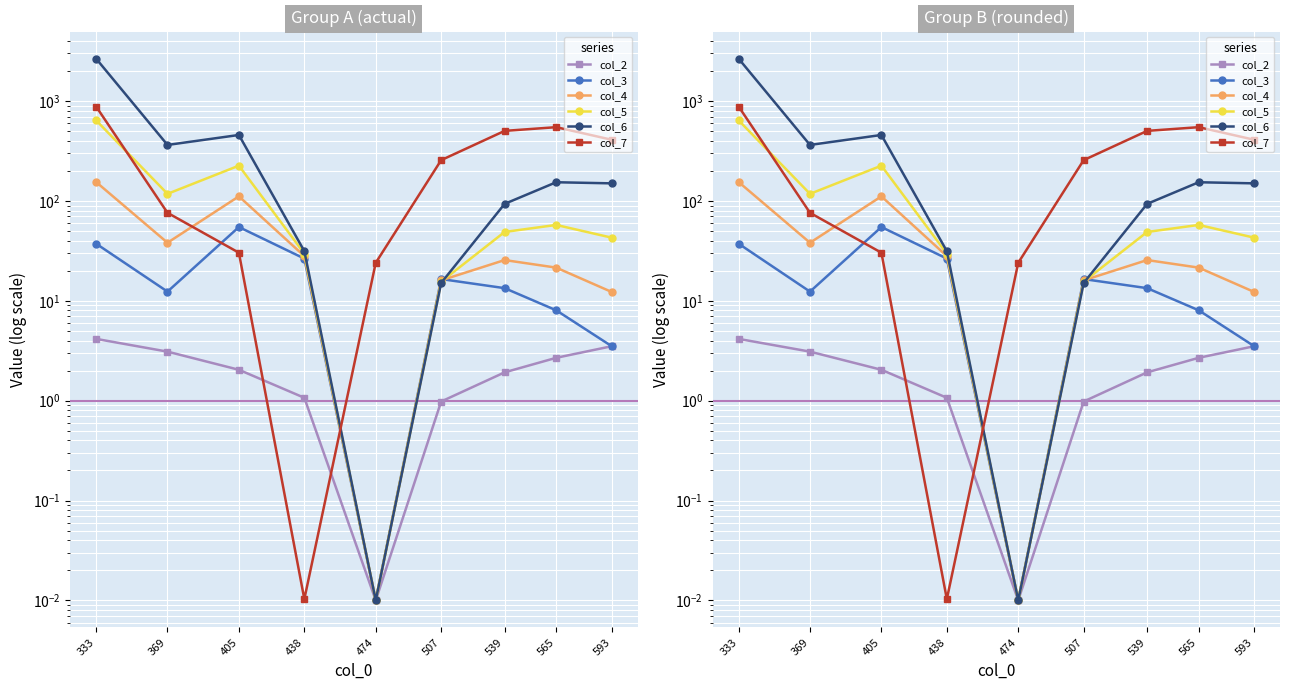

Reading left to right, transcribe all the data shown in this chart.

col_2: 333=4.2	369=3.1	405=2.0	438=1.1	474=0.0	507=1.0	539=1.9	565=2.7	593=3.5
col_3: 333=37.3	369=12.4	405=54.8	438=26.5	474=0.0	507=16.5	539=13.4	565=8.0	593=3.5
col_4: 333=154.8	369=38.2	405=111.2	438=28.0	474=0.0	507=16.0	539=25.6	565=21.5	593=12.3
col_5: 333=641.9	369=117.8	405=225.7	438=29.7	474=0.0	507=15.6	539=48.9	565=57.5	593=42.9
col_6: 333=2662.0	369=363.8	405=458.0	438=31.4	474=0.0	507=15.1	539=93.5	565=154.0	593=150.1
col_7: 333=882.8	369=76.1	405=30.3	438=0.0	474=24.0	507=256.4	539=503.2	565=548.1	593=410.1